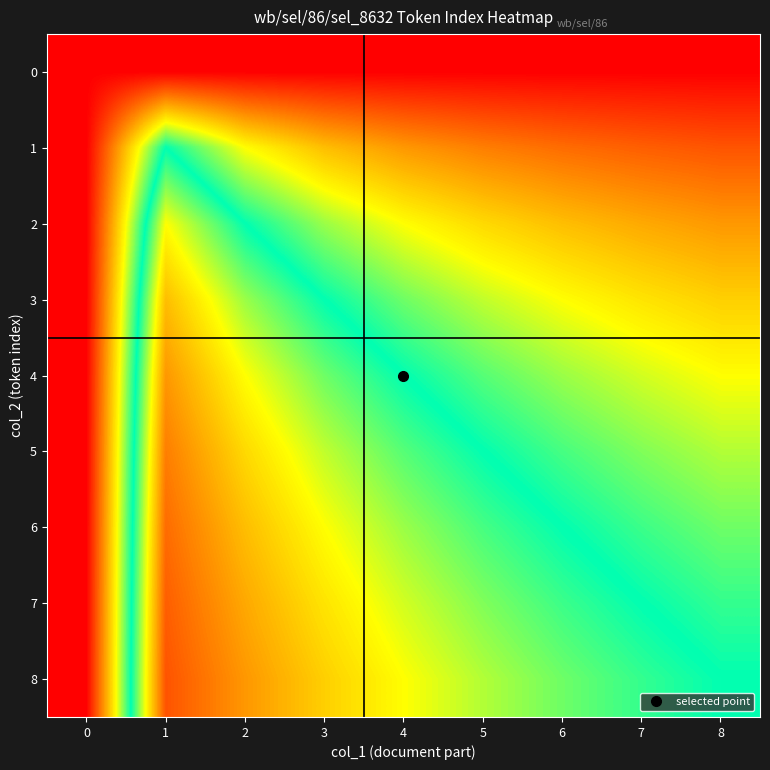

How many distinct data groups are displayed?

9